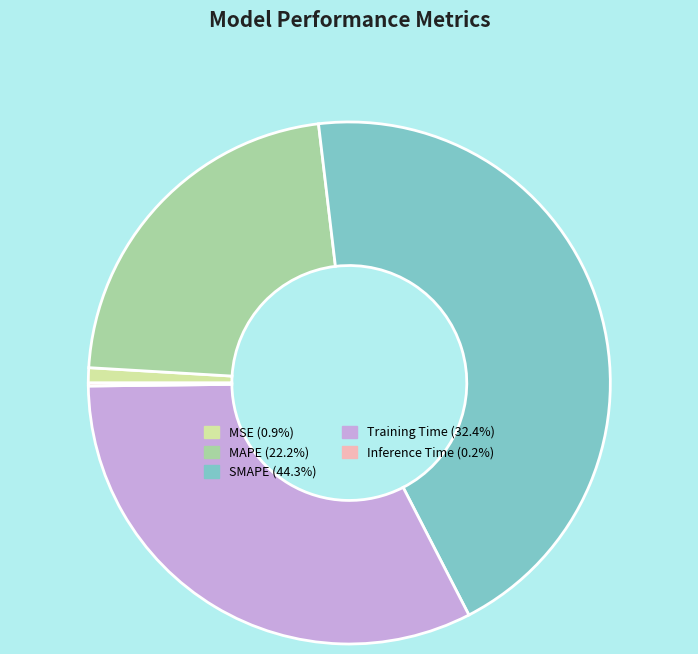

Does any single category account for the majority?

No